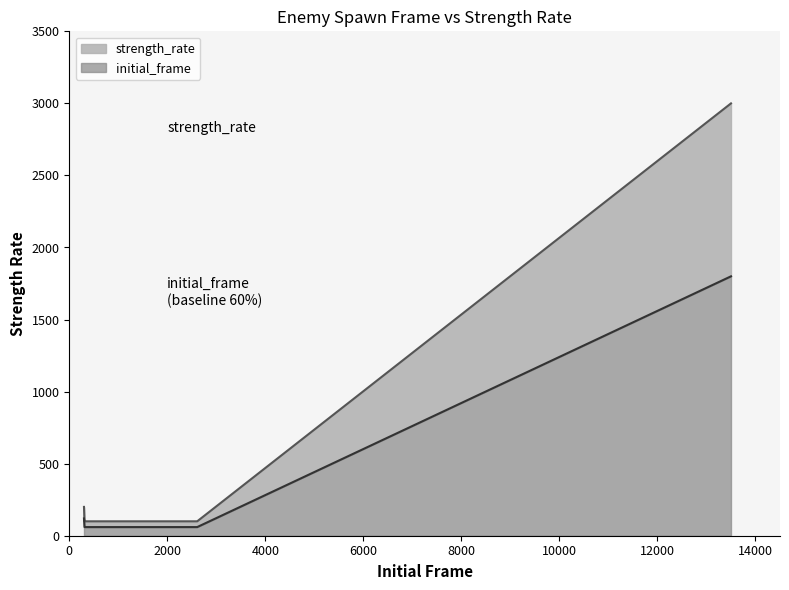

What is the highest value of the initial_frame series?

1800